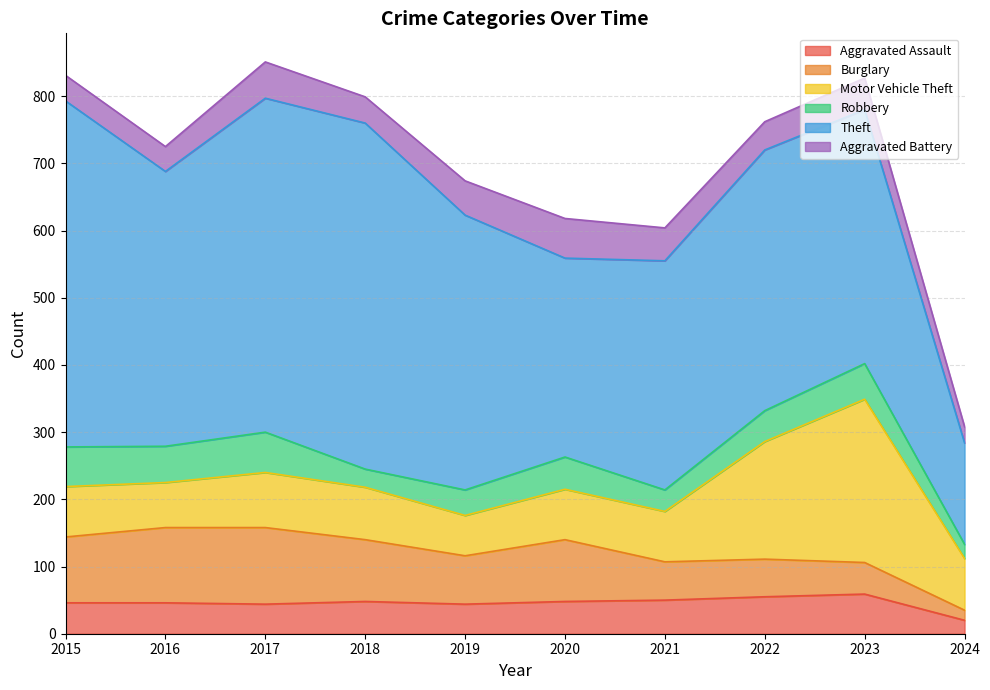

At which category does Aggravated Battery reach its first local peak?

2017